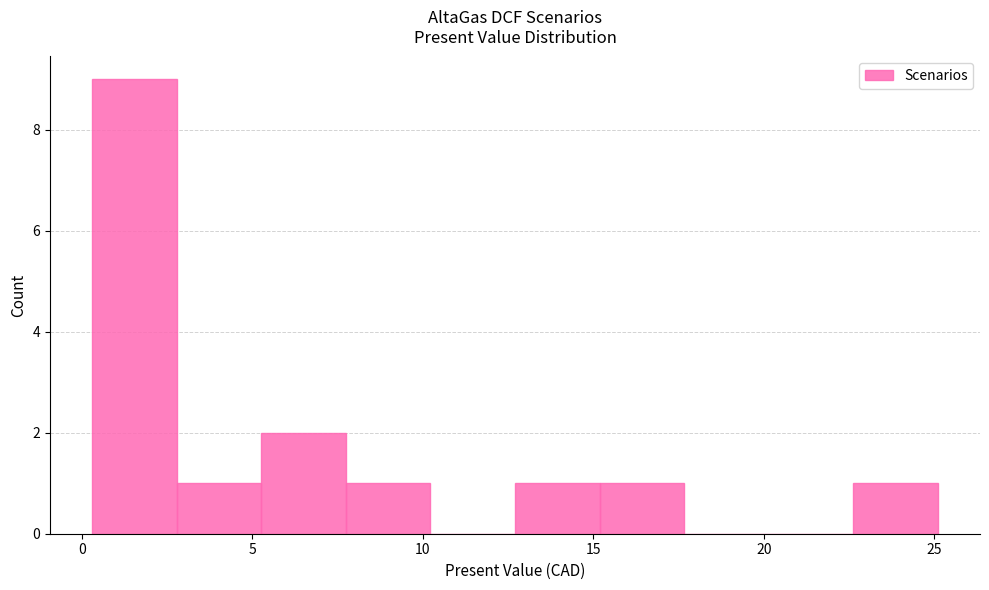

Reading left to right, list every bar in this chart as the range it spans on the x-axis followed by its height. Neither the bar edges nor the heights are printed on the chart, so give them approximately, as read against the axes.

0.5 to 3.0: 9
3.0 to 5.5: 1
5.5 to 7.5: 2
7.5 to 10.0: 1
10.0 to 12.5: 0
12.5 to 15.0: 1
15.0 to 17.5: 1
17.5 to 20.0: 0
20.0 to 22.5: 0
22.5 to 25.0: 1